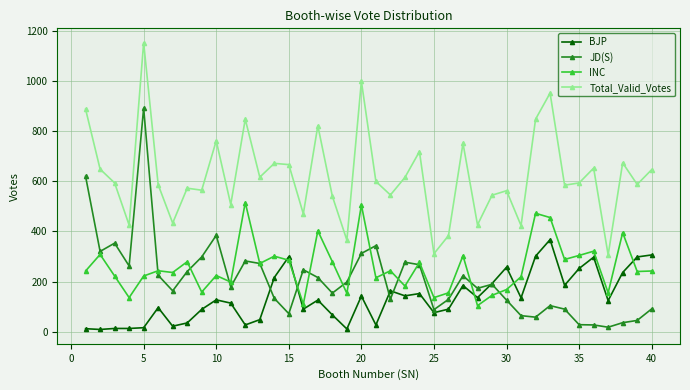

True or false: BJP and INC cross at least once.

True